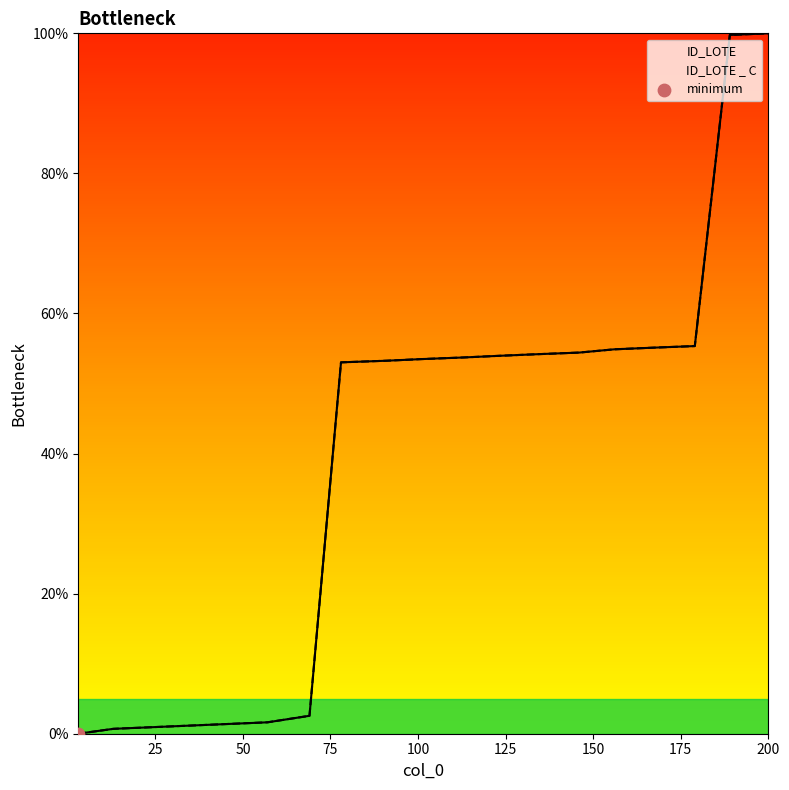

What is the total value across all series at 46?

2.8